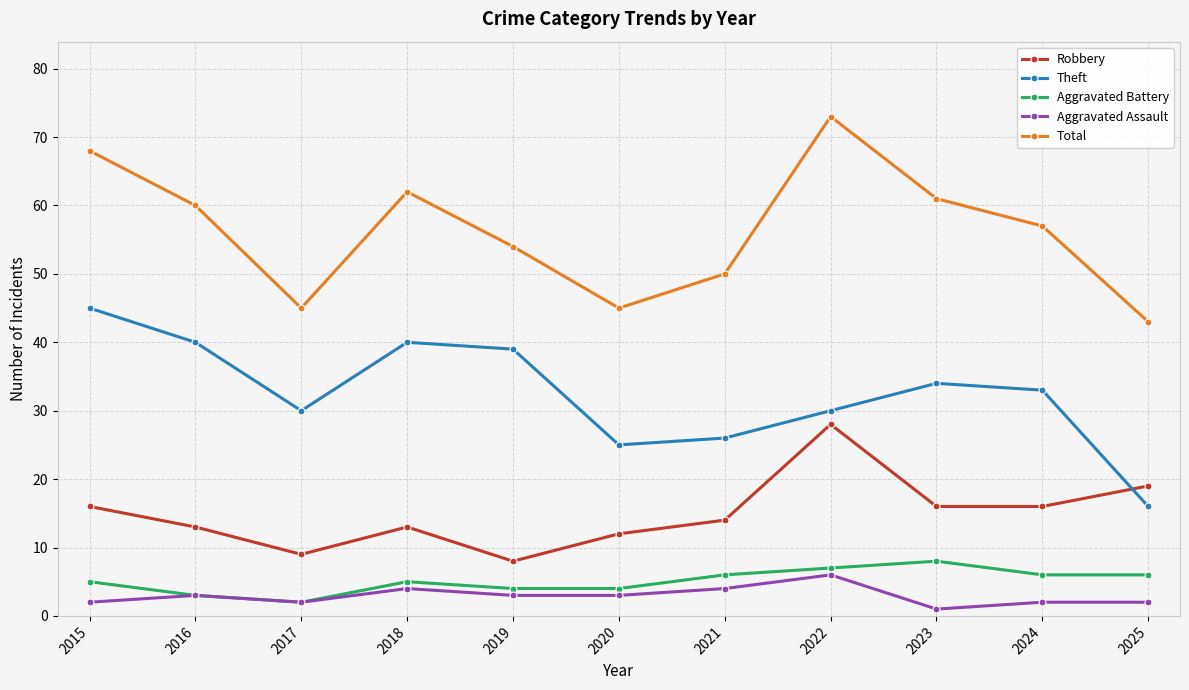

The Aggravated Battery series shows 1 at 2024. True or false?

False